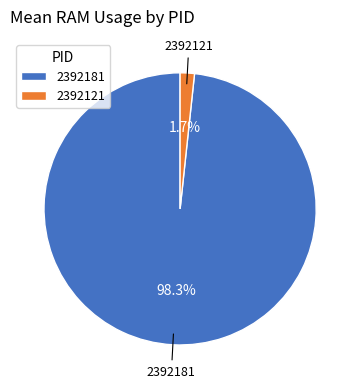

Which slice is the largest?

2392181